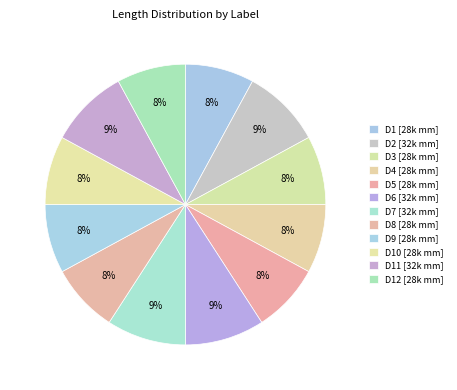

Which slice is the largest?

D2